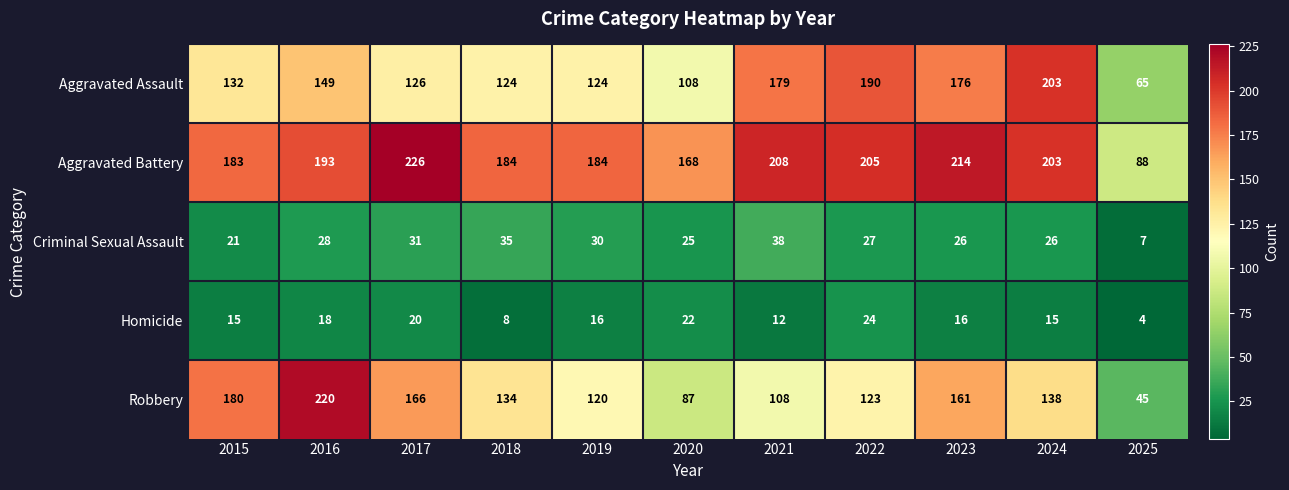

What is the greatest value displayed?

226